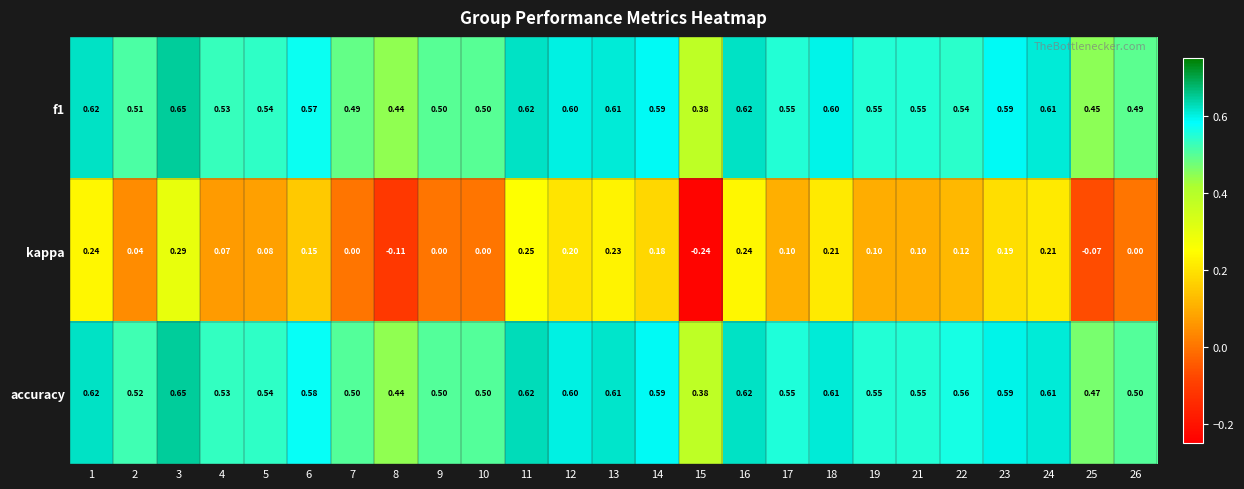

Between 2 and 16, which series saw the biggest shift?

kappa